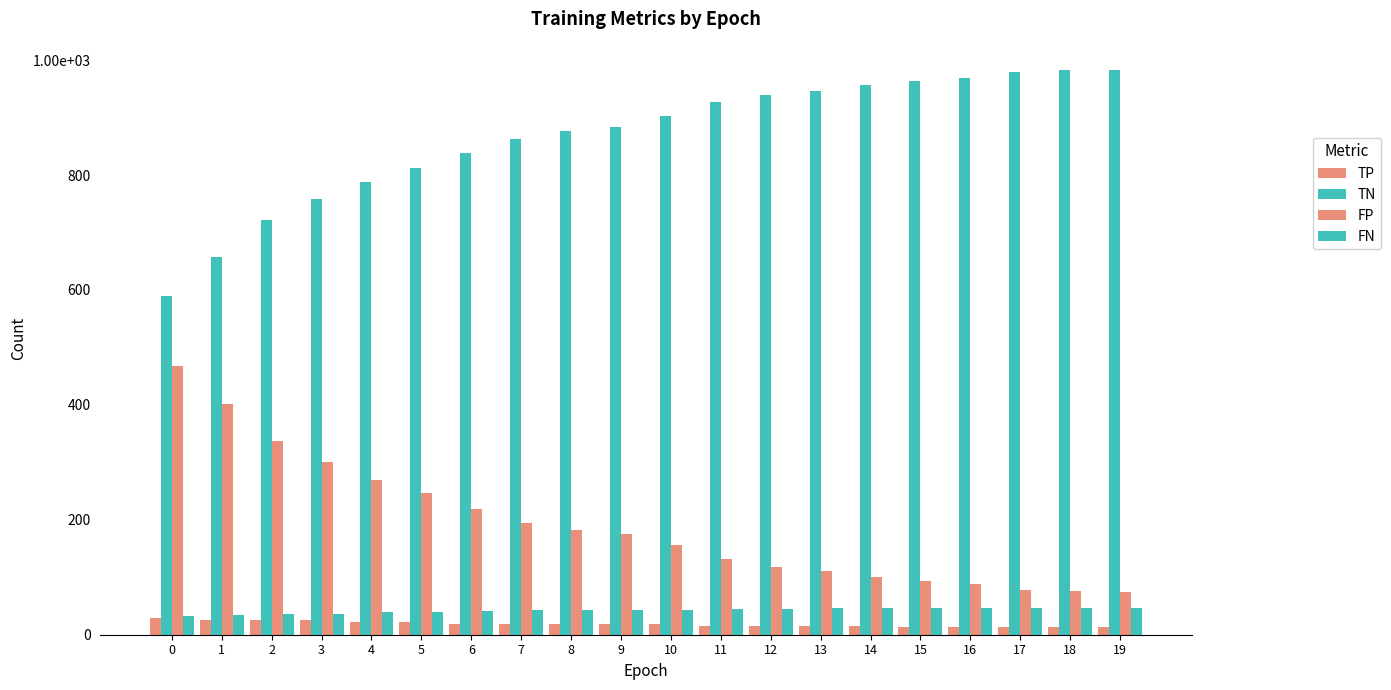

Which series has the widest spread of values?

TN